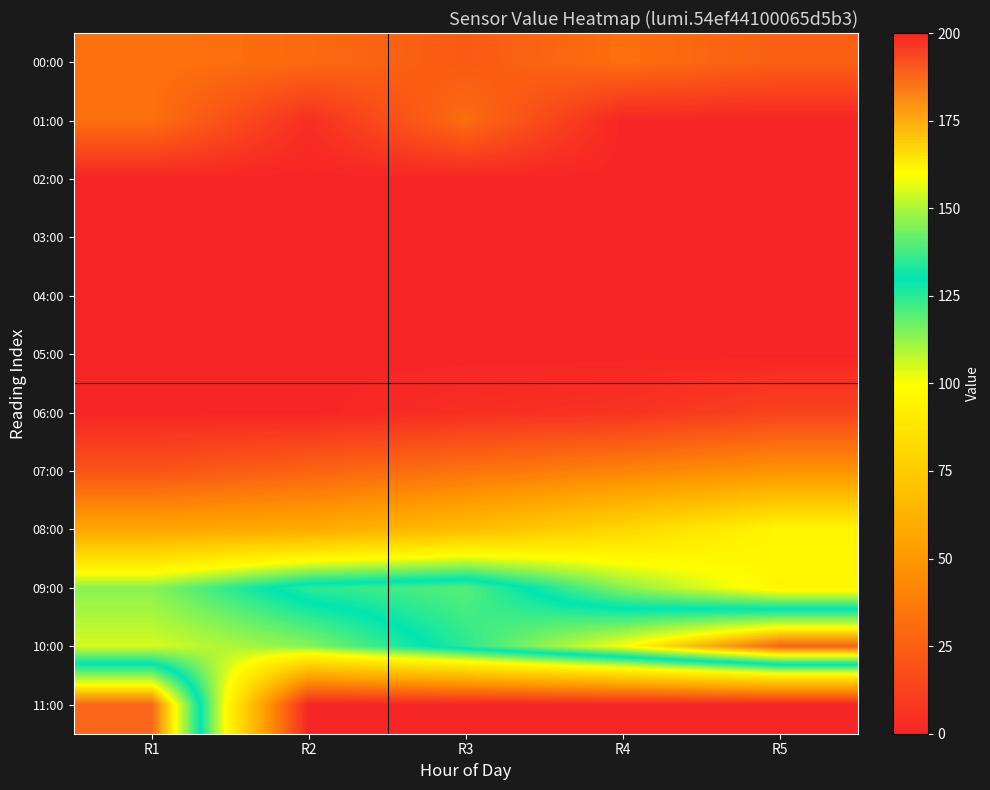

Count the number of categories in the chart.

5